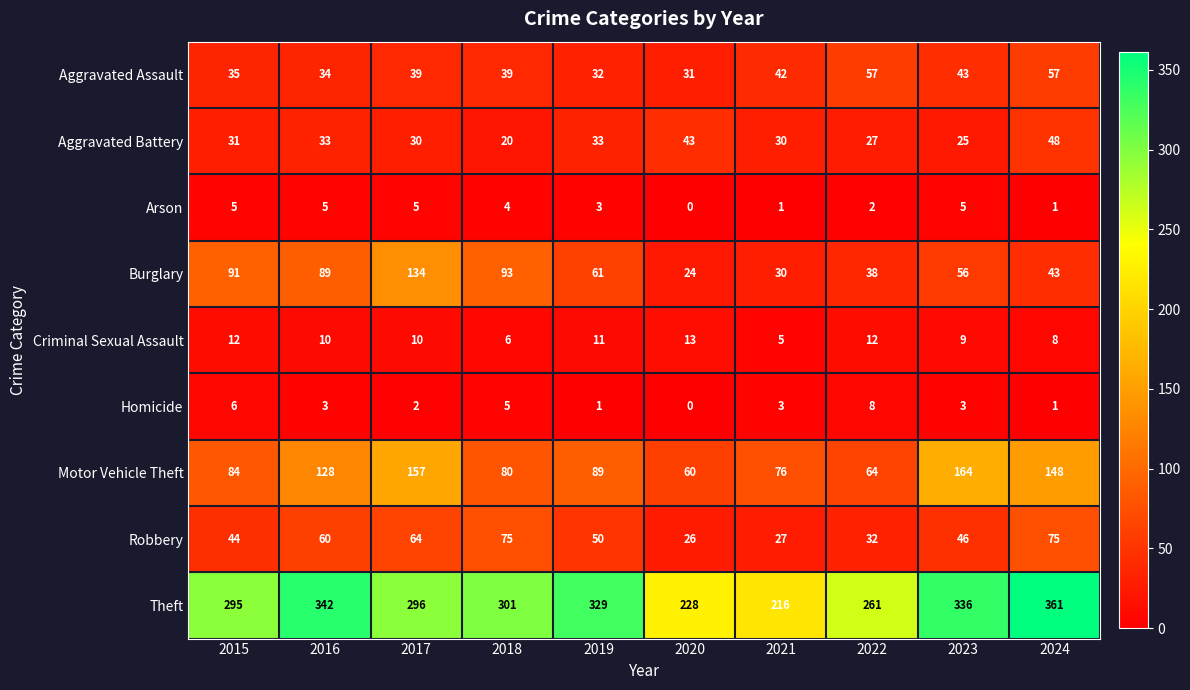

The value of Burglary at 2016 is 89. True or false?

True